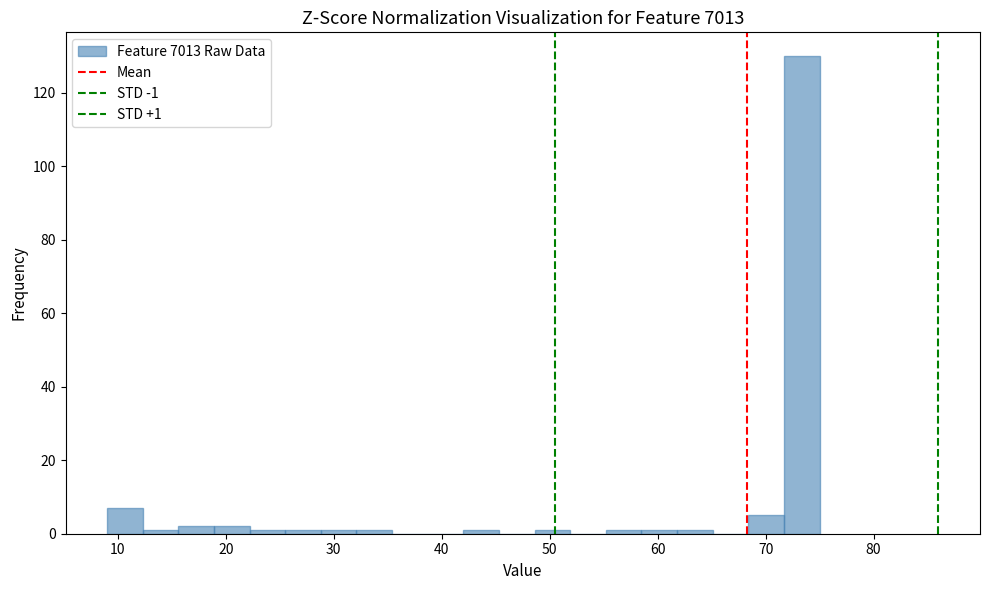

Around what value on the x-axis is the tallest bar? Give the approximate position of its centre, as read against the axis.

73